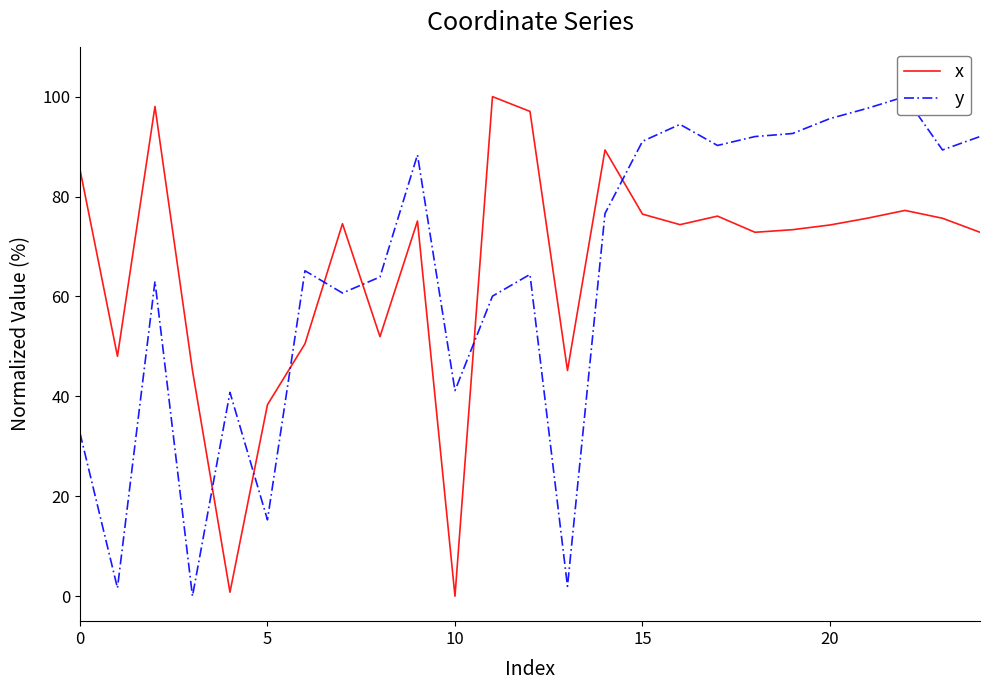

What is the difference between the highest and lowest values at 12?

32.6